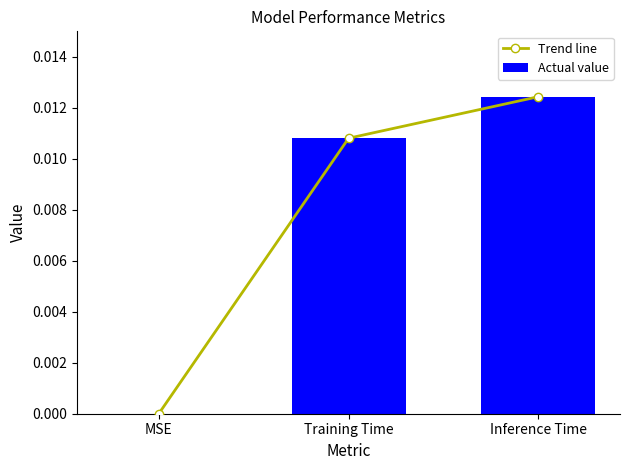

How many positive values does the Actual value series have?

2